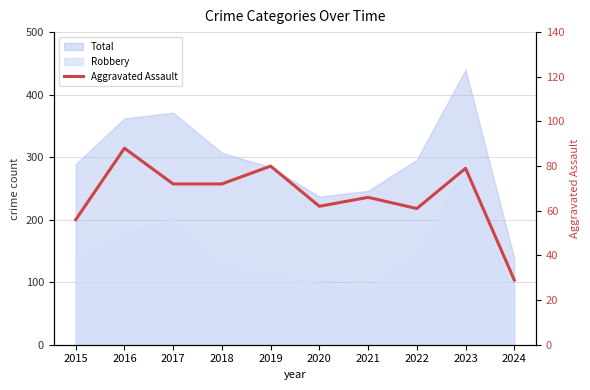

List the labels in order of value, smallest first.

2024, 2015, 2022, 2020, 2021, 2017, 2018, 2023, 2019, 2016